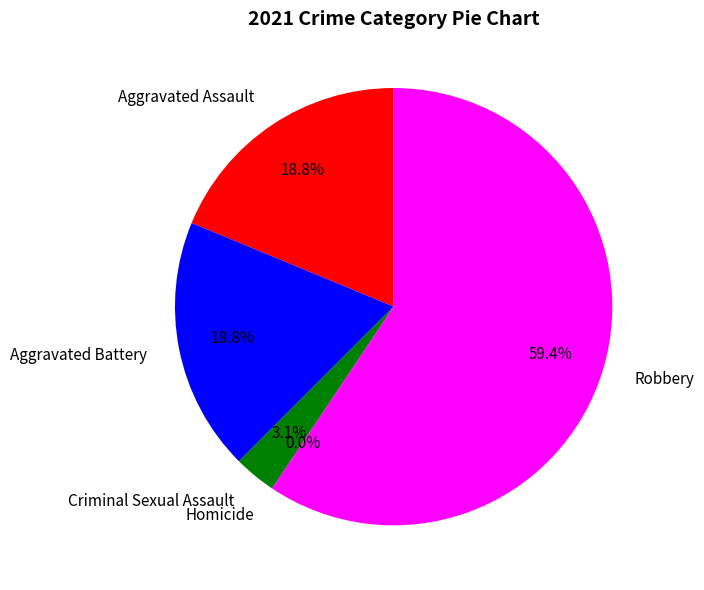

Combined, what portion of the pie is Criminal Sexual Assault and Robbery?

62.5%